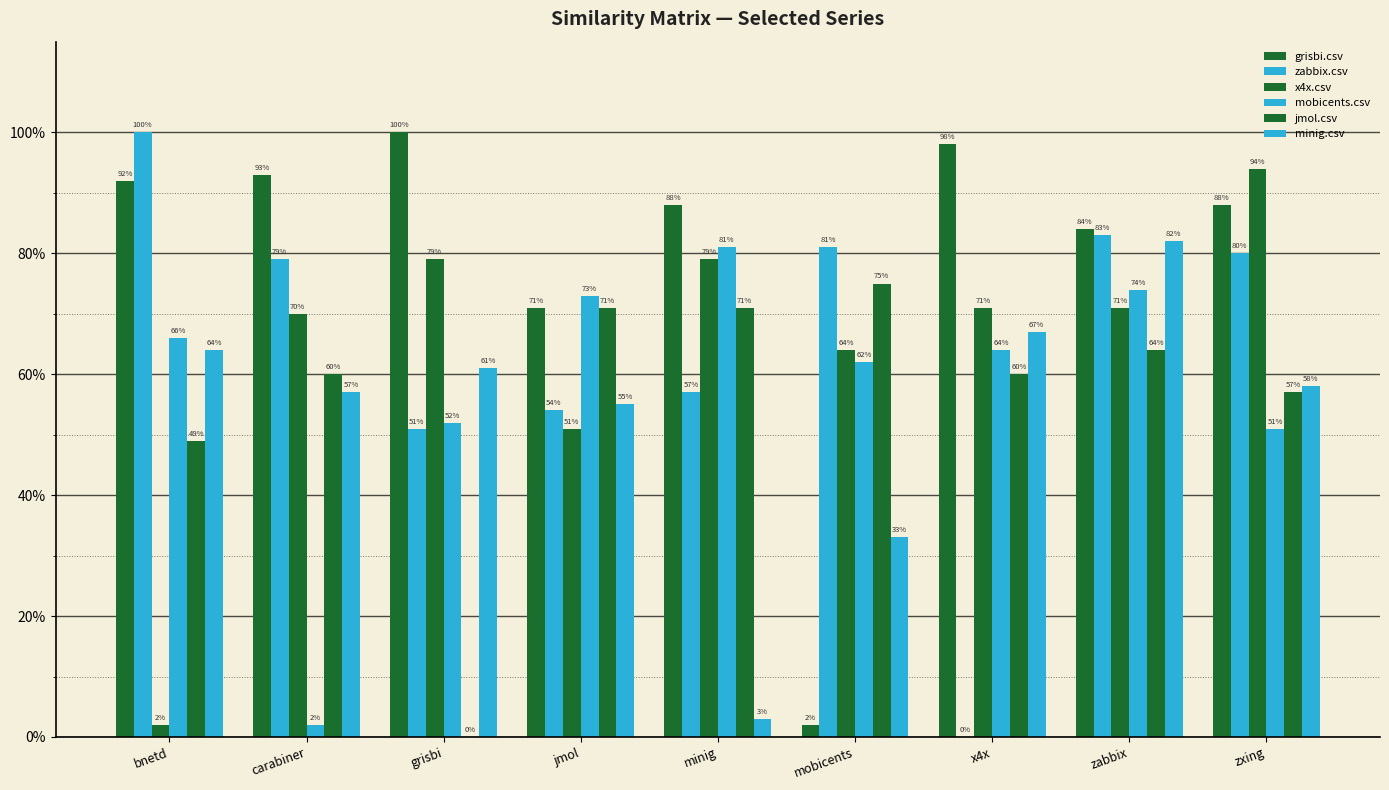

What is the sum of all mobicents.csv values?

5.2